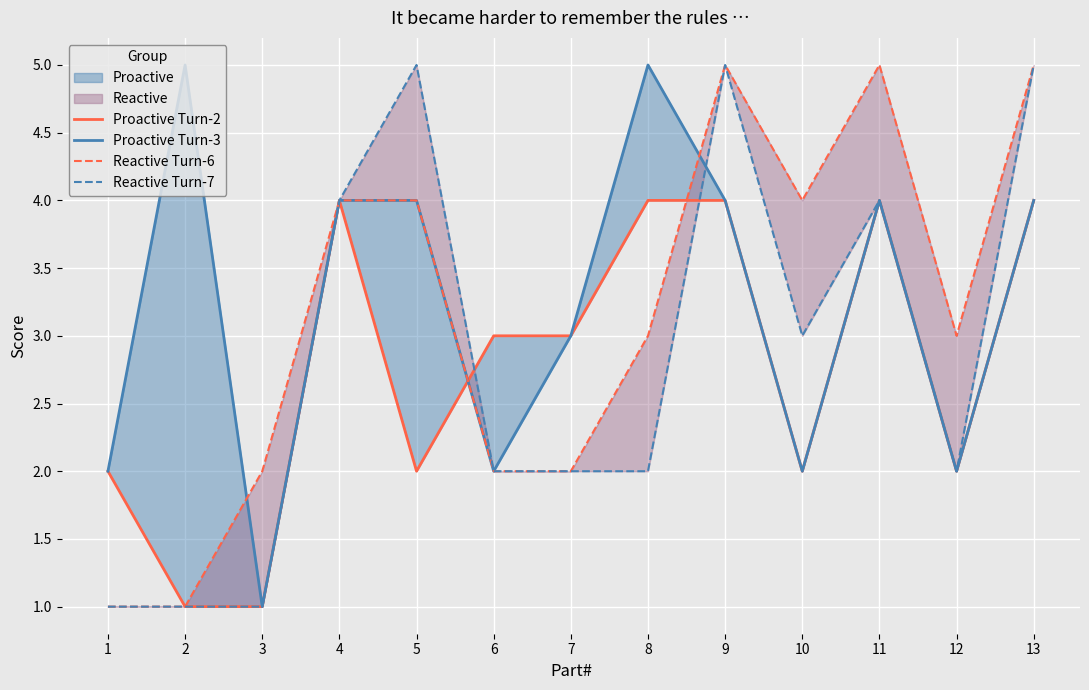

Where is the first local maximum for Reactive Turn-6?

9